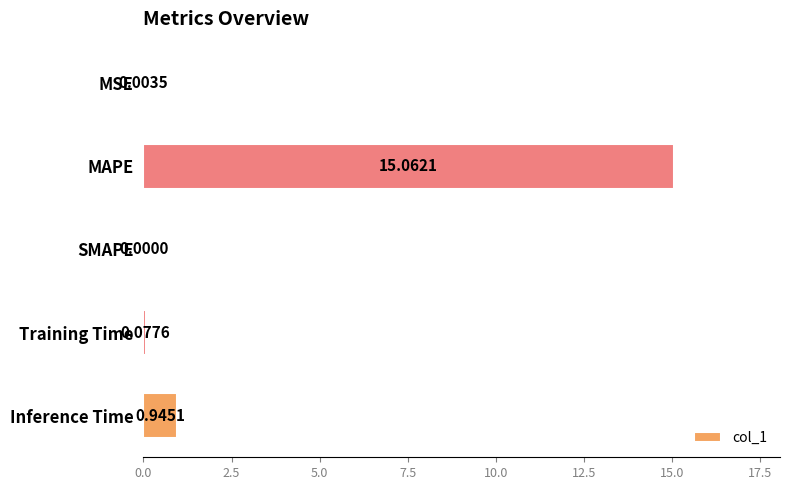

What is the maximum value shown in the chart?

15.1